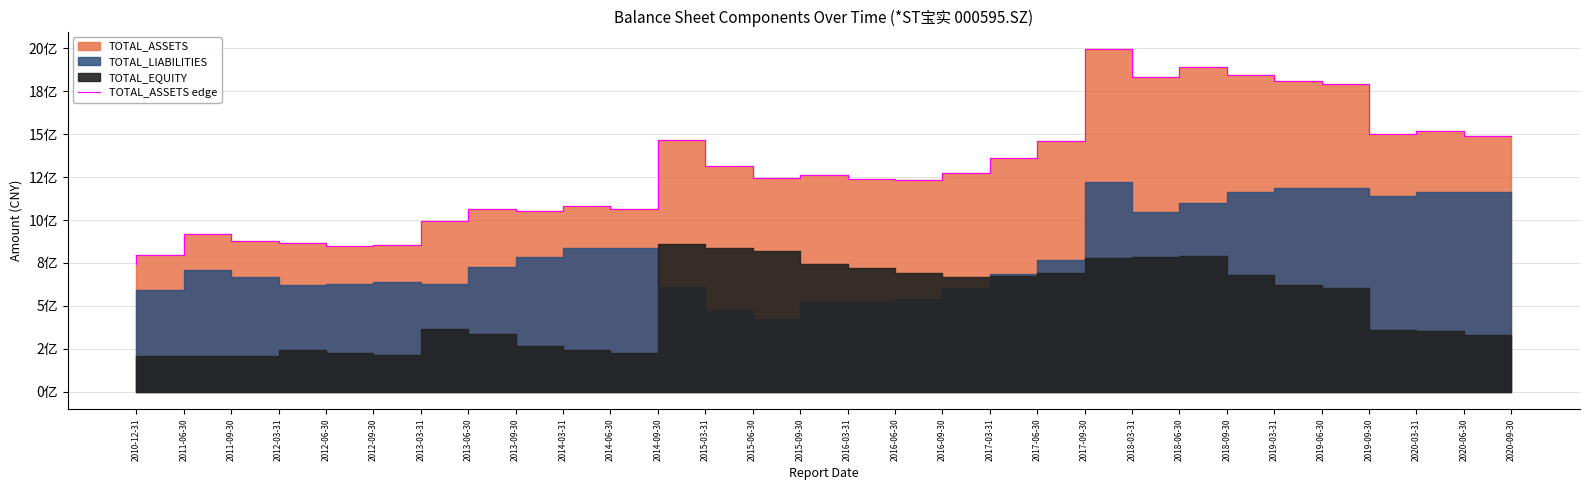

Which label corresponds to the smallest value in the chart?

2010-12-31